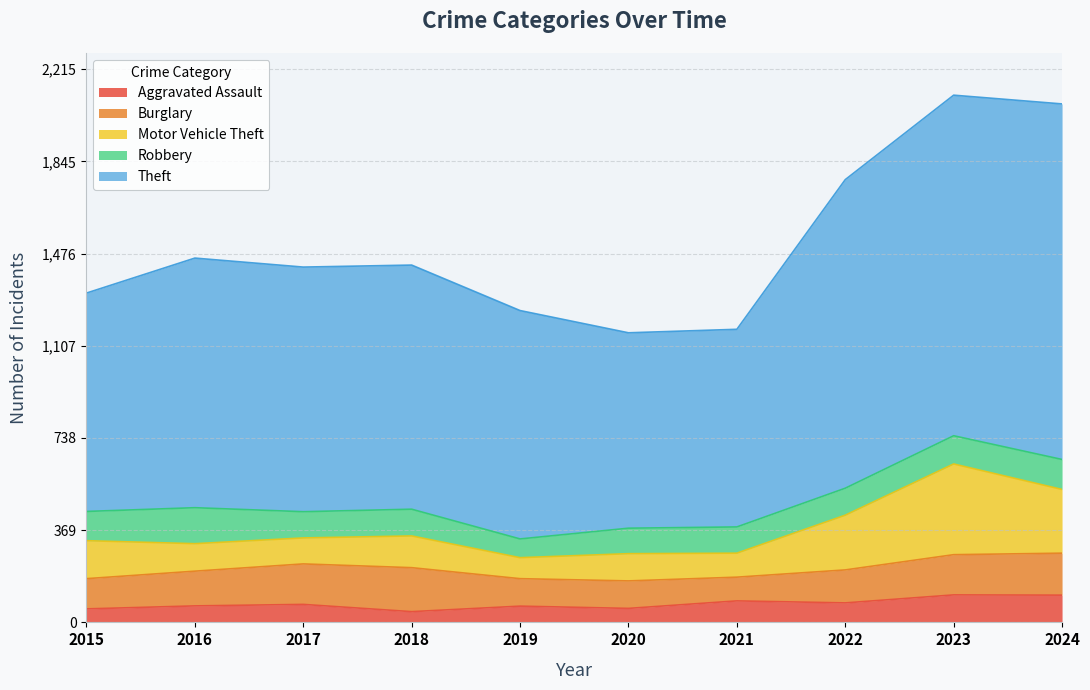

What is the sum of the Aggravated Assault values at 2015 and 2020?

110